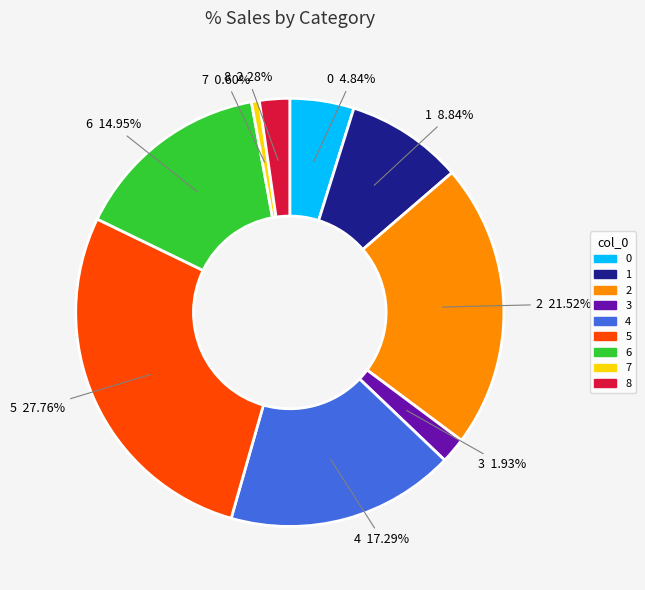

What is the smallest slice in the pie chart?

7